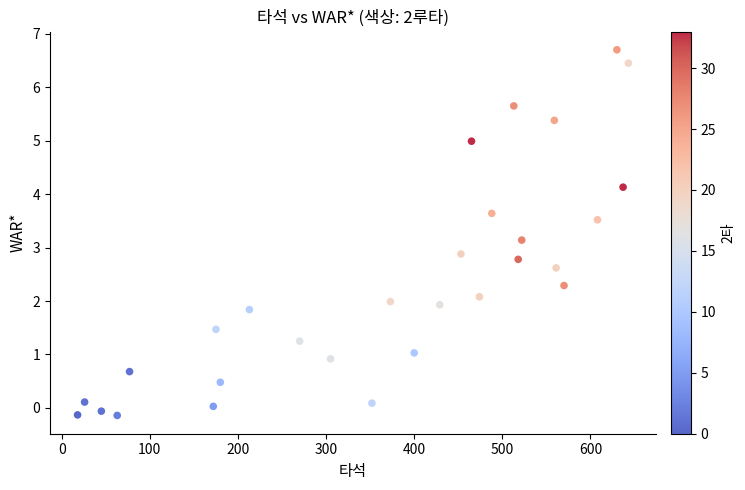

What is the range of Y values (max minus min)?

6.8